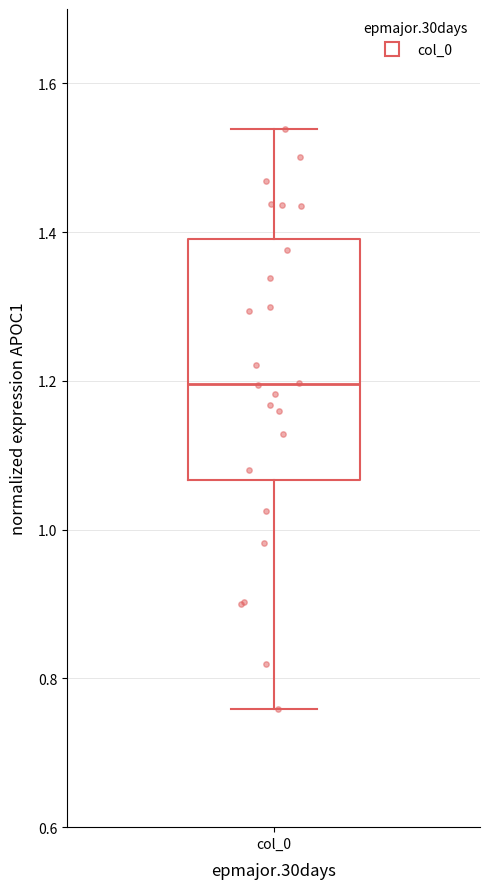

Where does the median line of the box for col_0 sit on the y-axis? The values are not printed on the chart, so give them approximately, as read against the axis.

1.20